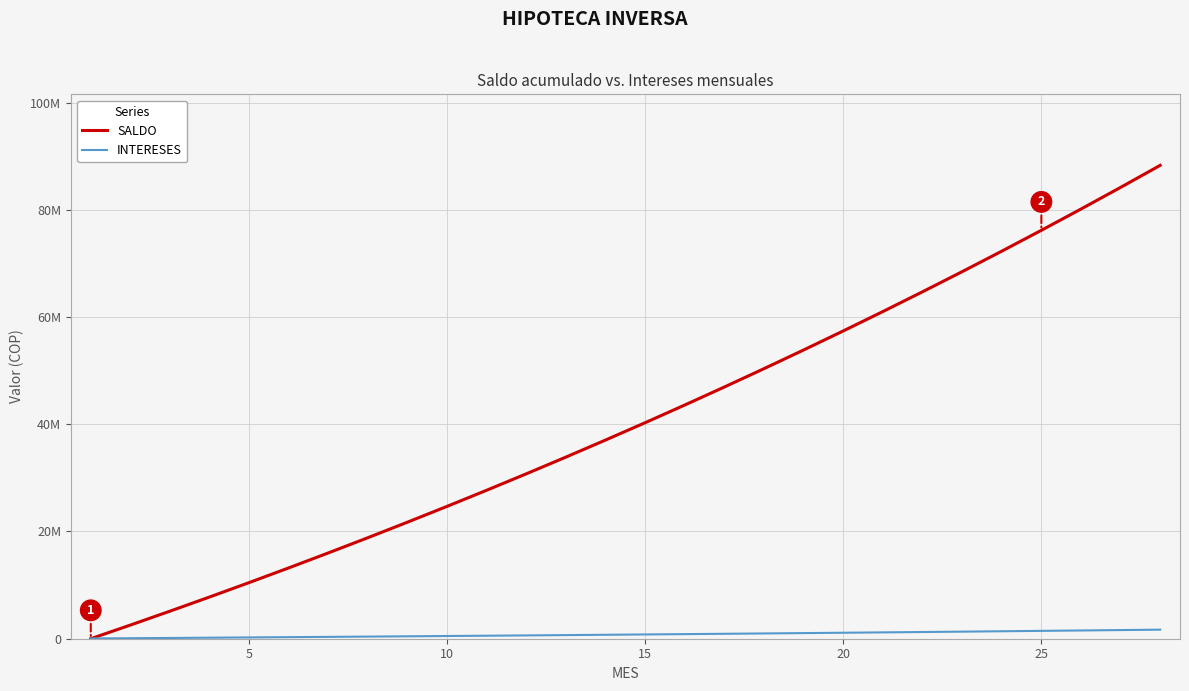

Does the chart display data point markers on the line(s)?

No